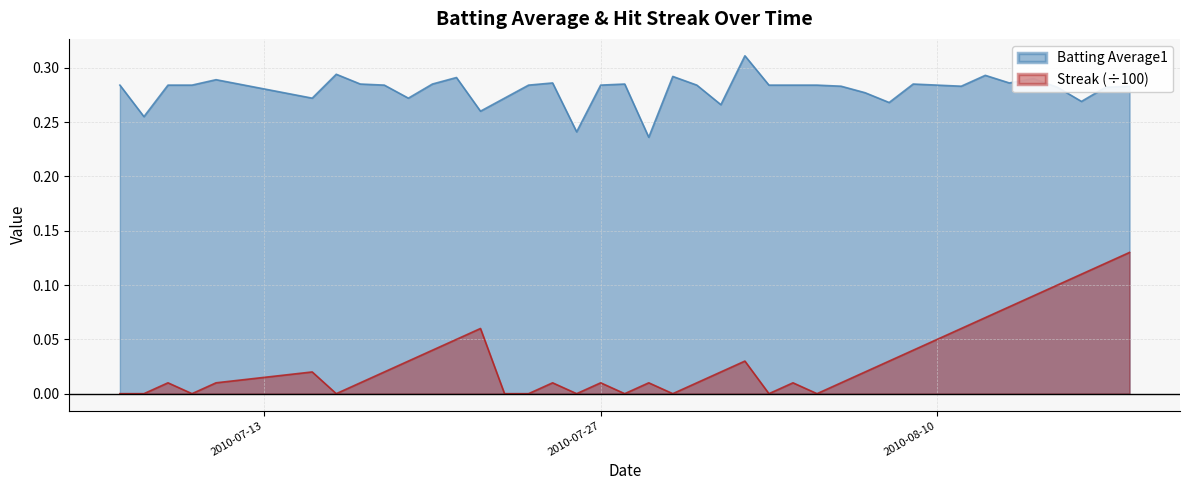

What is the difference between the maximum and minimum values in the Streak series?

0.1